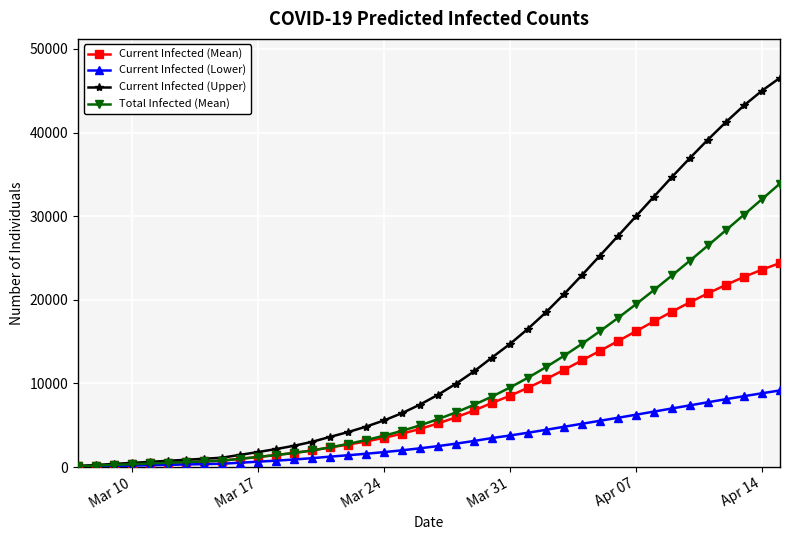

Which series has the widest spread of values?

Current Infected (Upper)